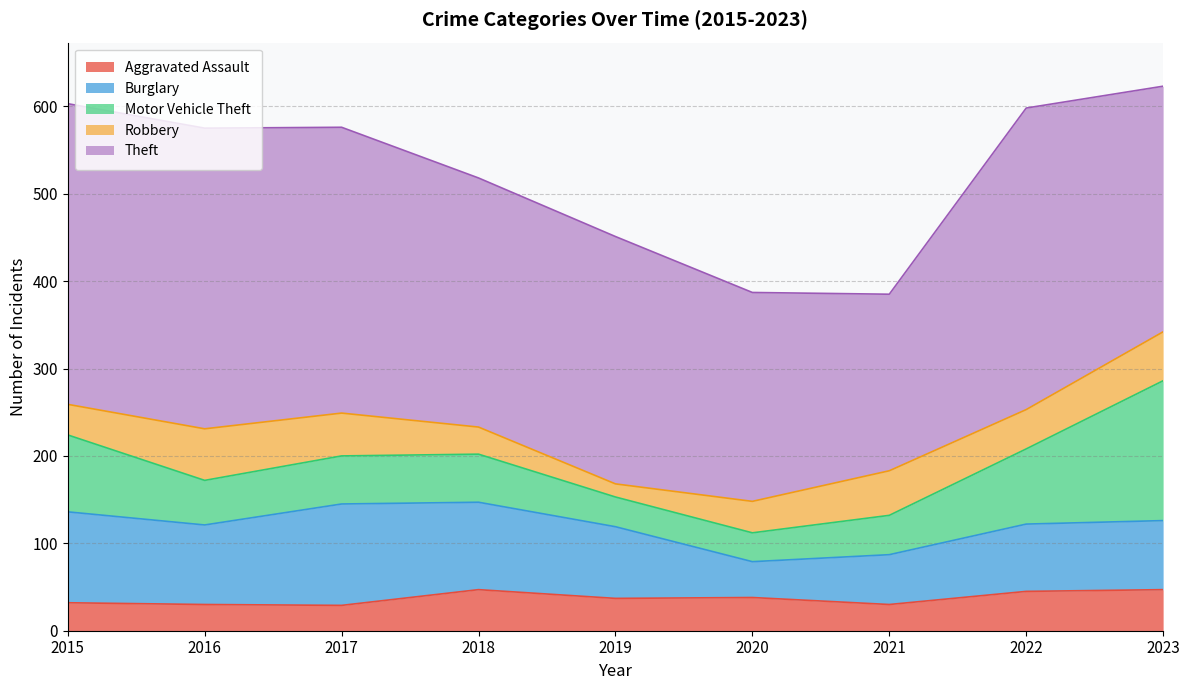

True or false: Theft and Aggravated Assault cross at least once.

False